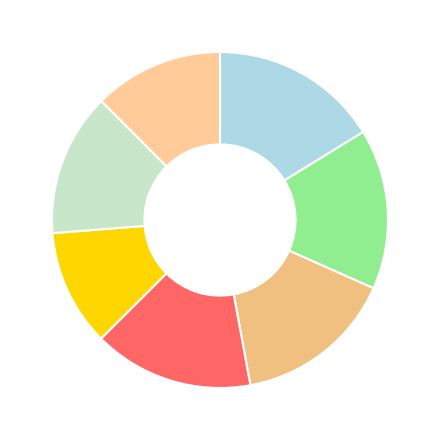

Count the number of slices in the pie.

7